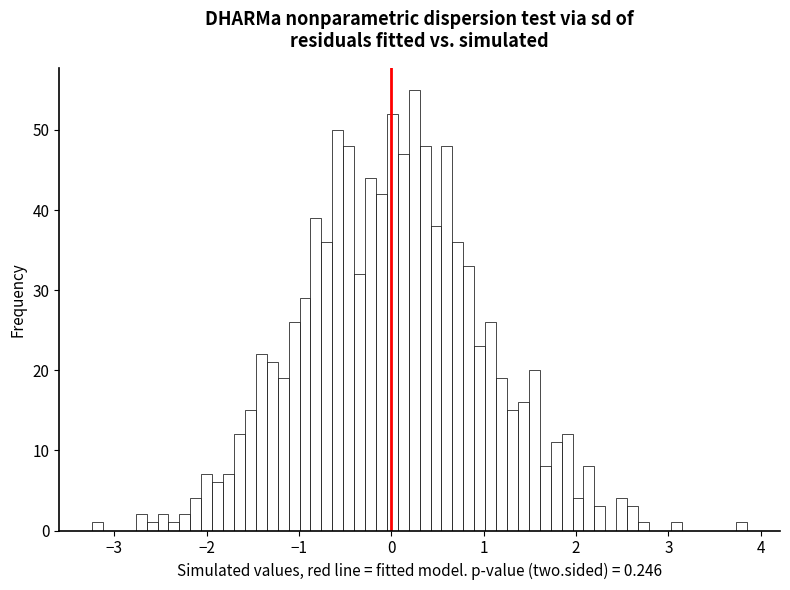

Read against the x-axis, roughly where is the centre of the tallest bar?

0.2